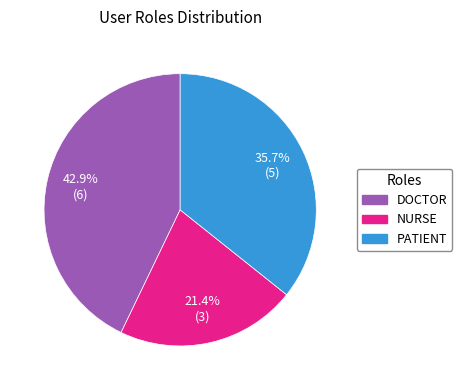

Does any single category account for the majority?

No